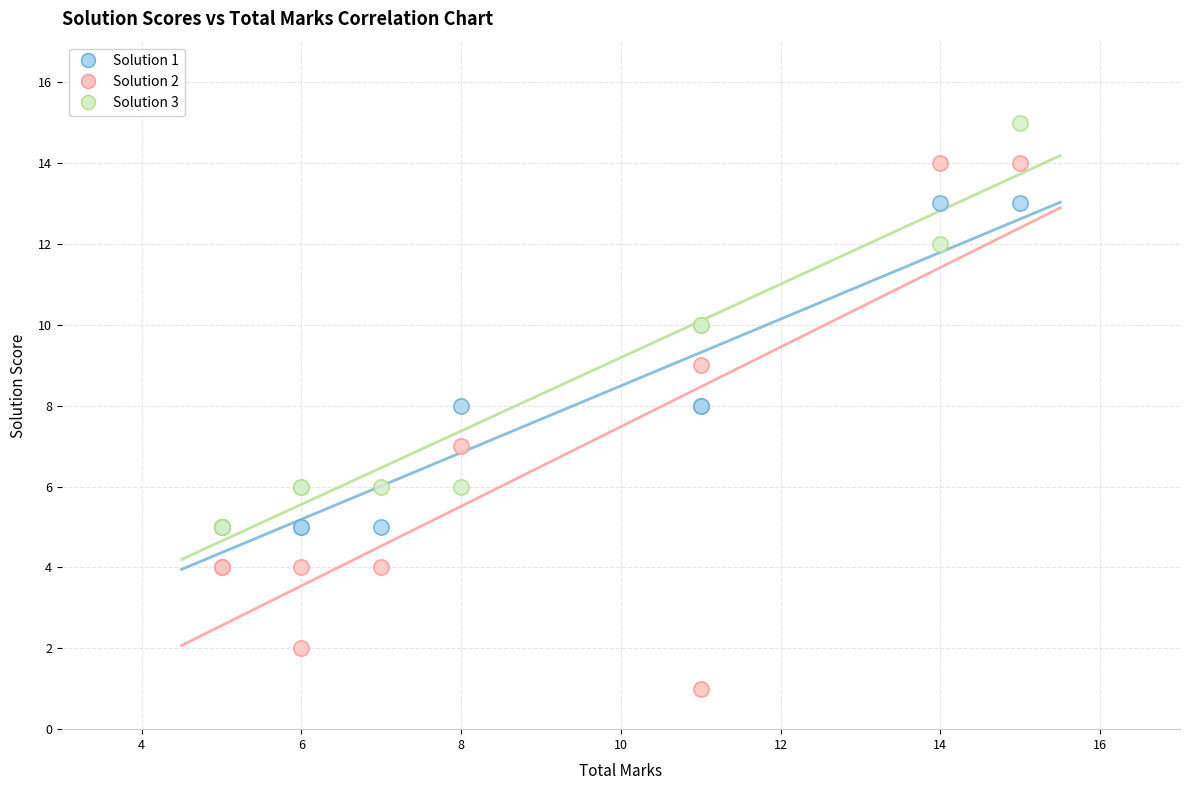

Which series has the widest spread of Y values?

Solution 2